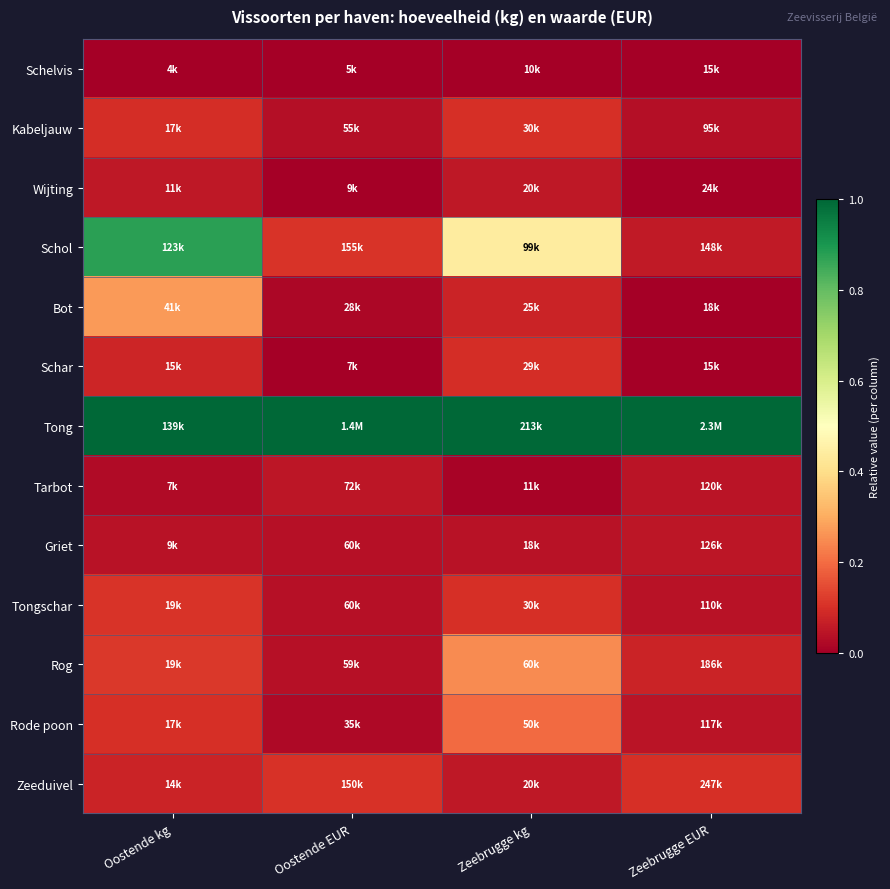

At how many categories does at least one series exceed 0?

4